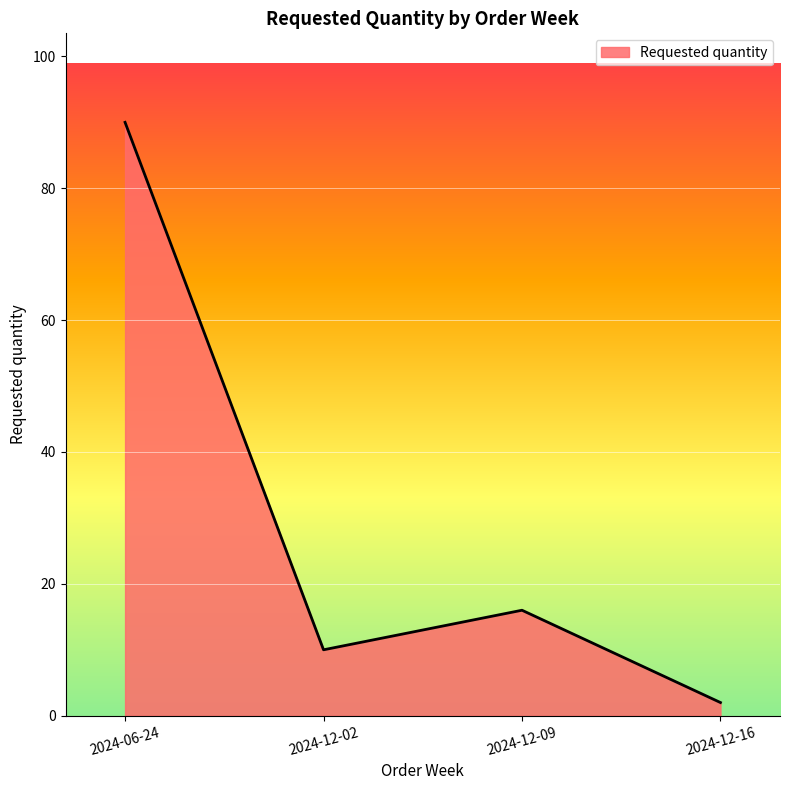

Does the chart display data point markers on the line(s)?

No